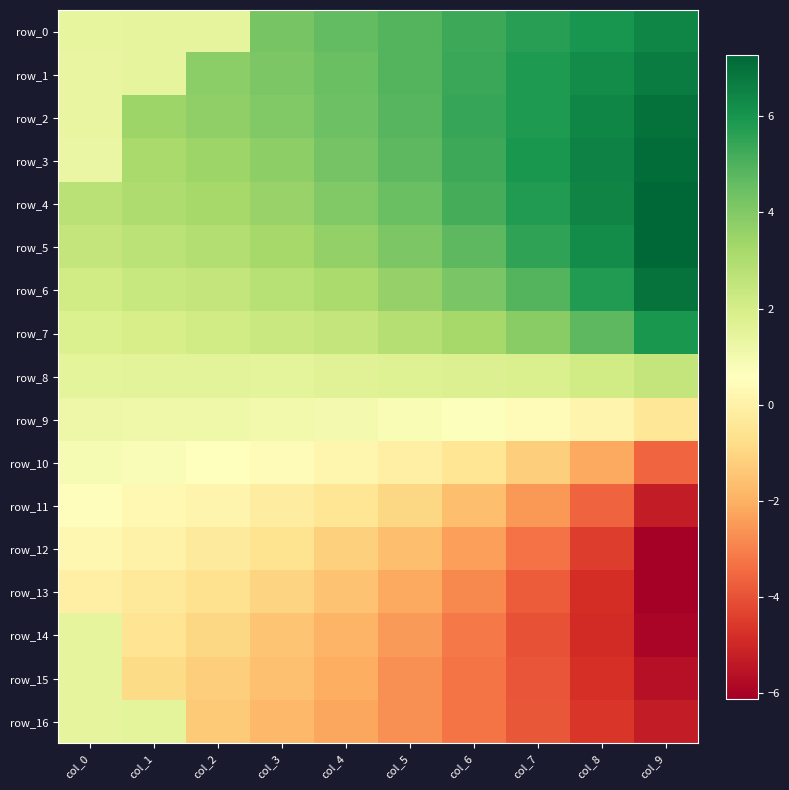

Which has a higher value, col_1 or col_5?

col_5